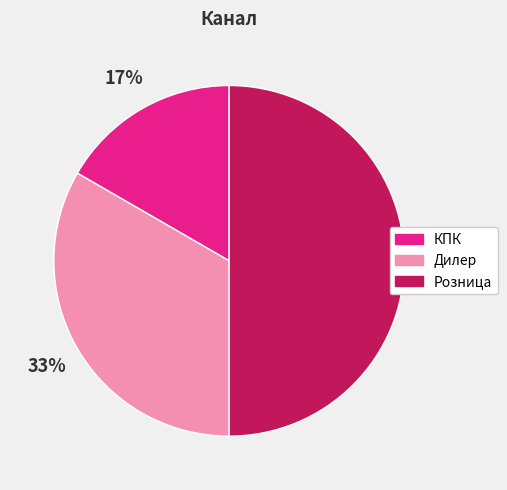

Approximately how many times larger is the value at Розница compared to Дилер?

1.5